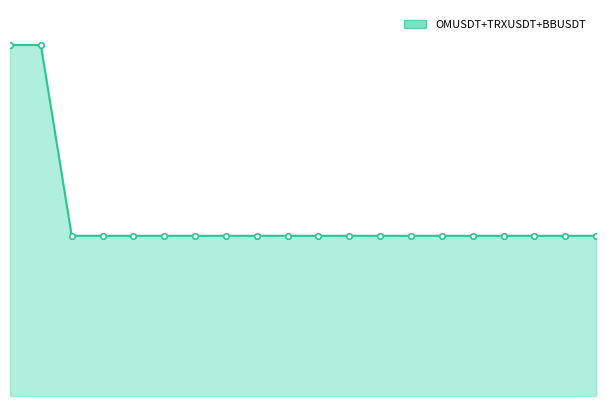

Which category has the lowest value across all series?

2024-09-23